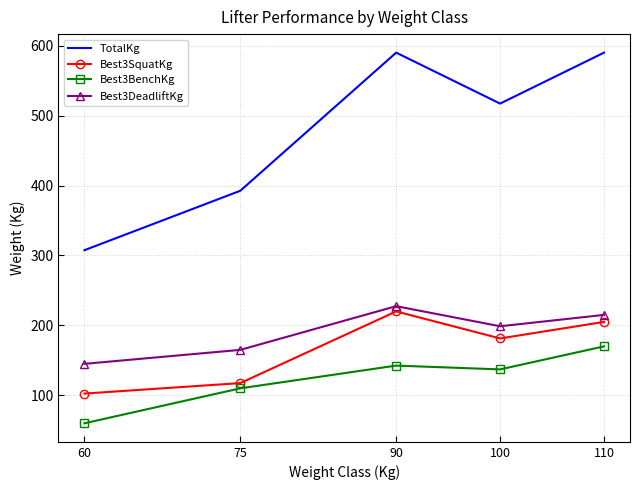

What is the difference between the highest and lowest values at 100?

380.1